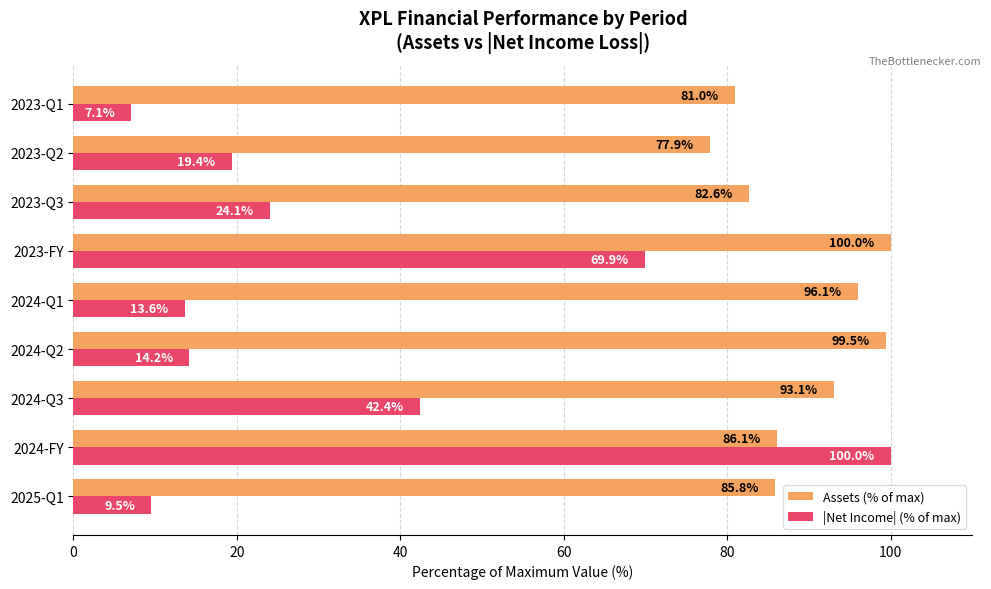

Rank the series by their average value, from lowest to highest.

|Net Income| (% of max), Assets (% of max)